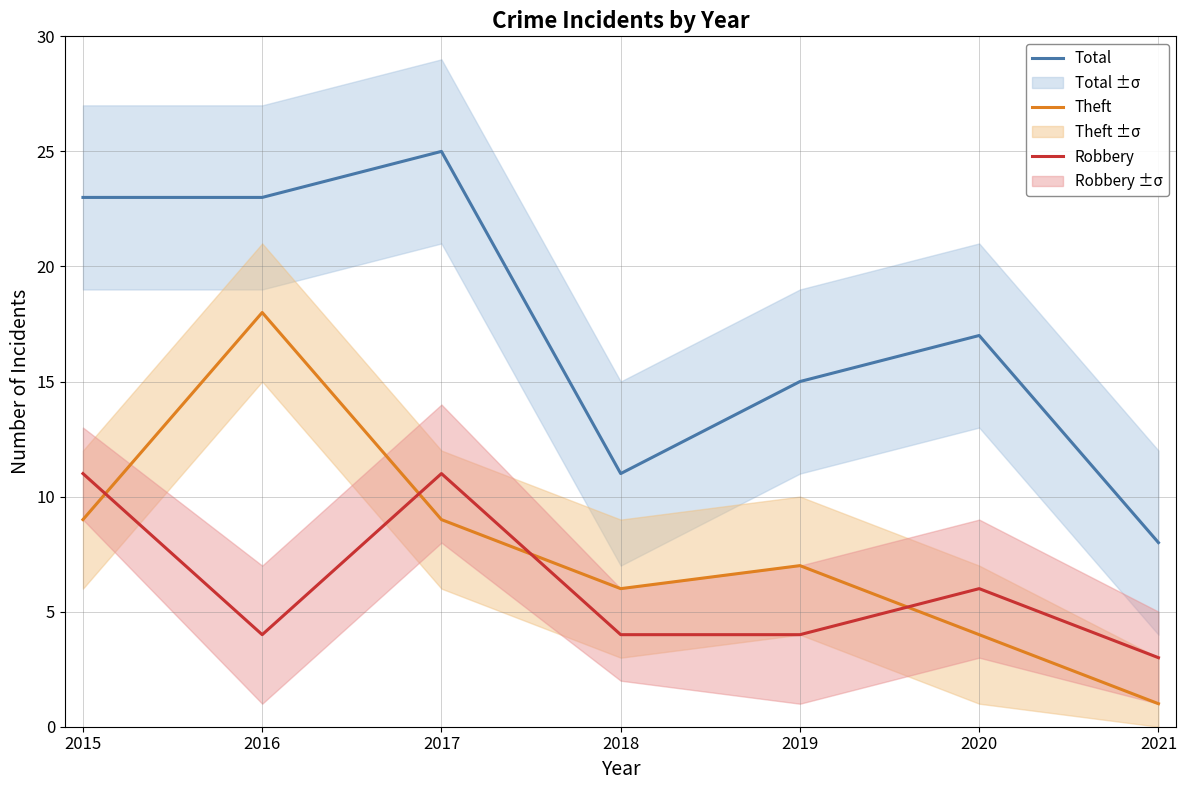

How many lines are shown in the chart?

3